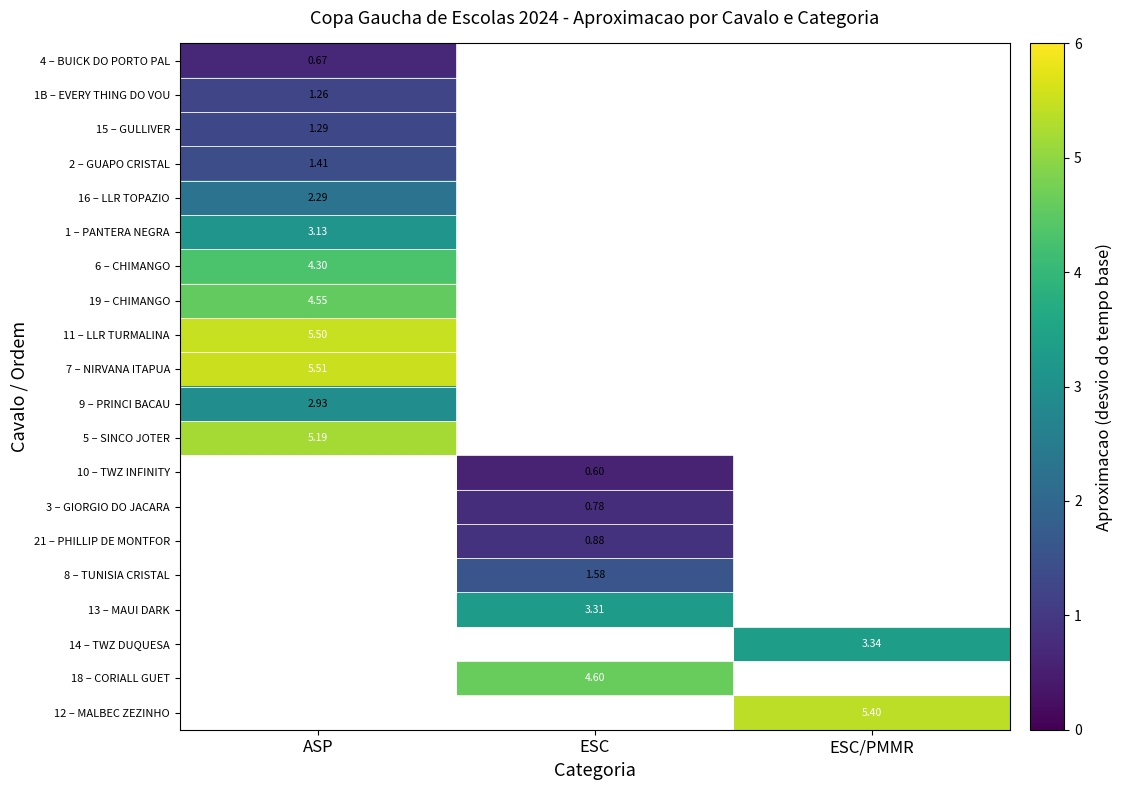

At which label does 2 – GUAPO CRISTAL reach its peak?

ASP